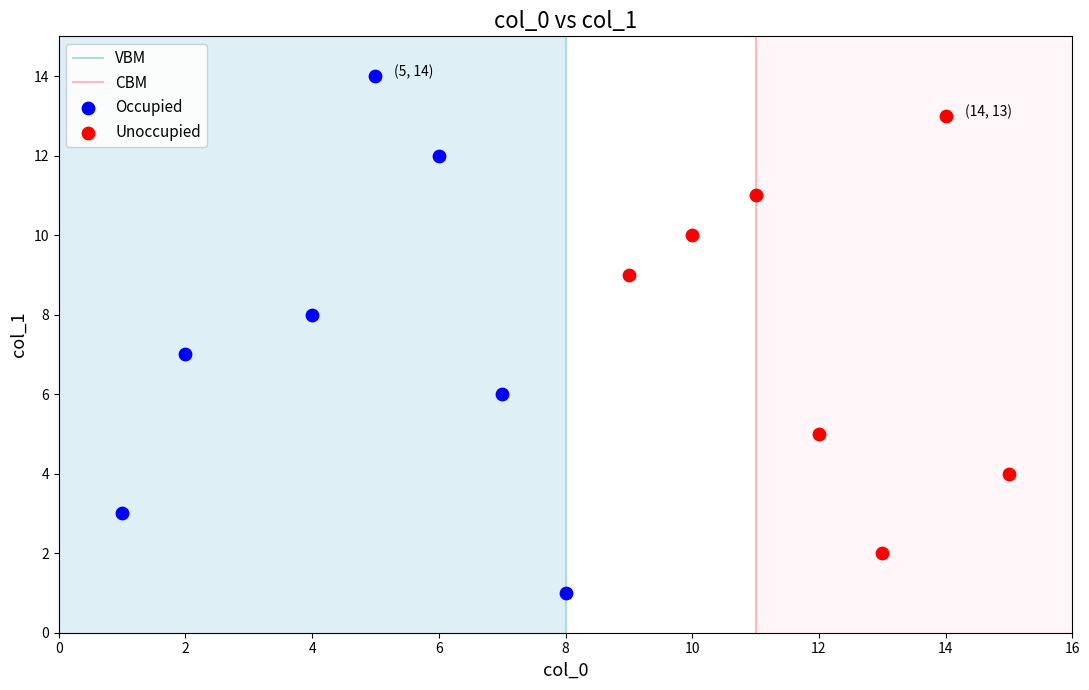

Which series reaches the minimum Y coordinate?

Occupied